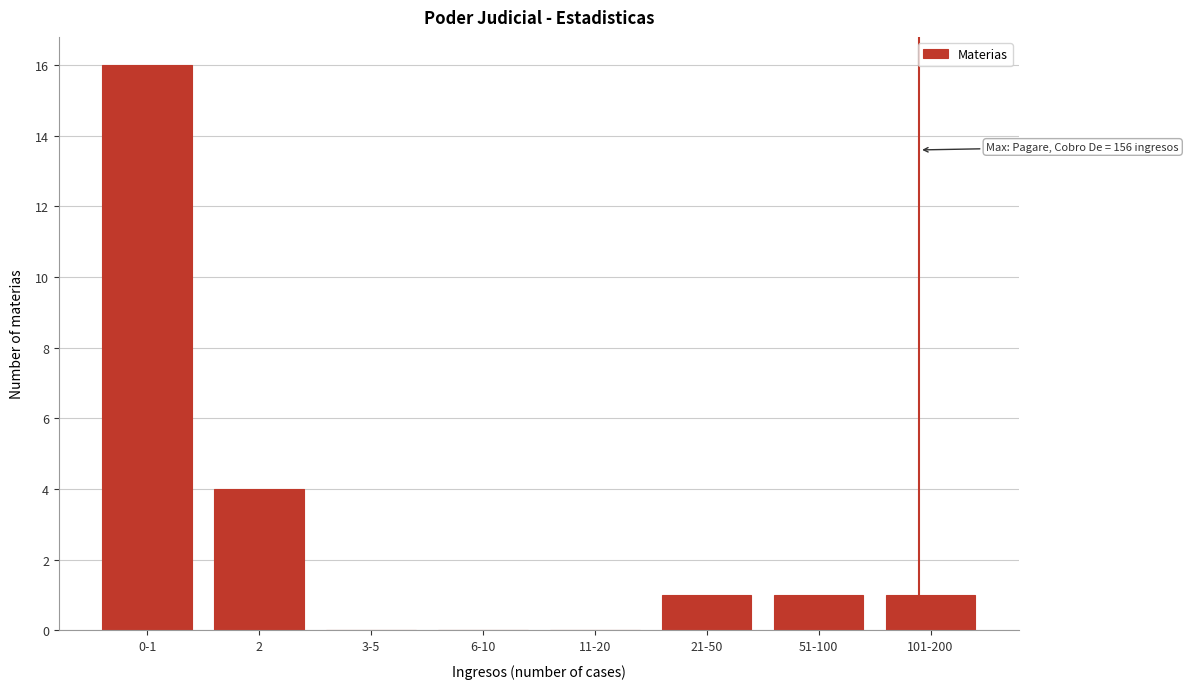

Reading left to right, extract all data points from this chart.

0-1=16	2=4	3-5=0	6-10=0	11-20=0	21-50=1	51-100=1	101-200=1